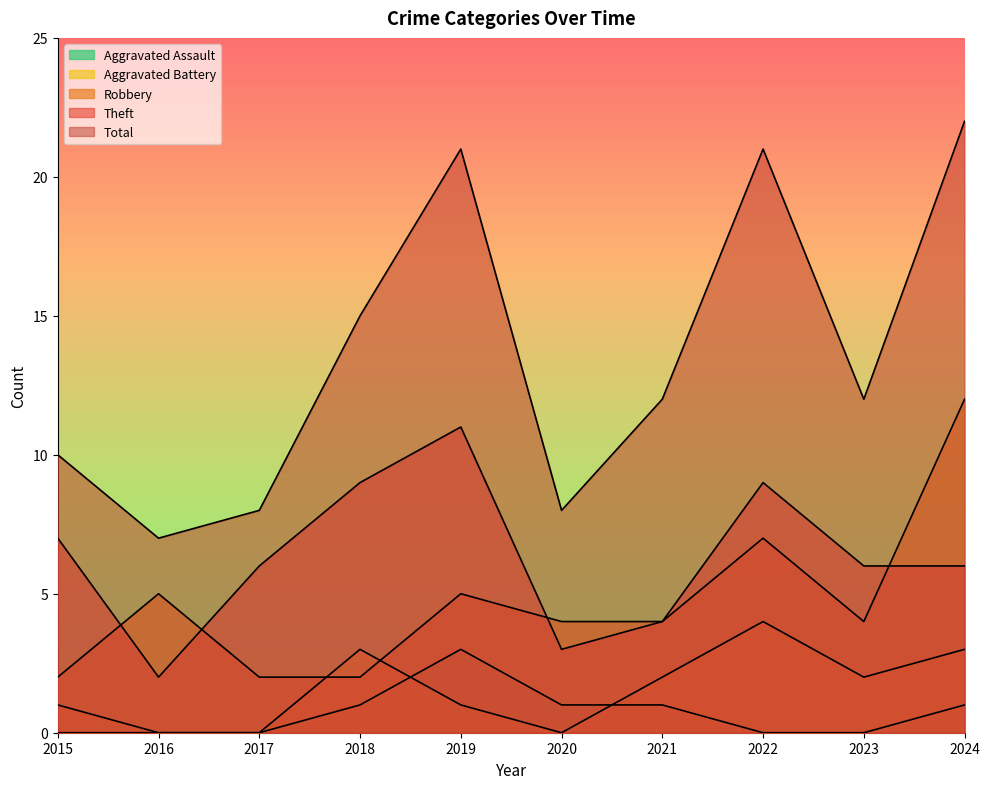

Between 2015 and 2018, which series saw the biggest shift?

Total